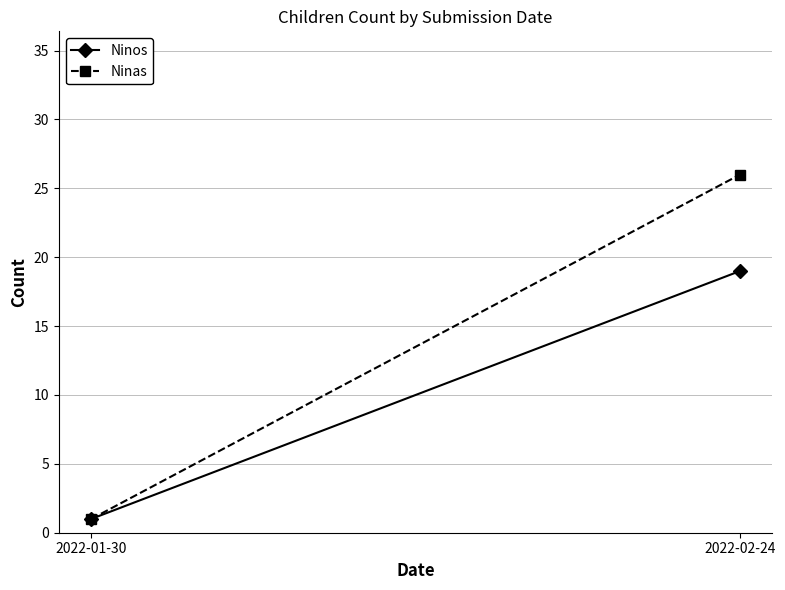

Rank the series at 2022-01-30 from highest to lowest value.

Ninos, Ninas